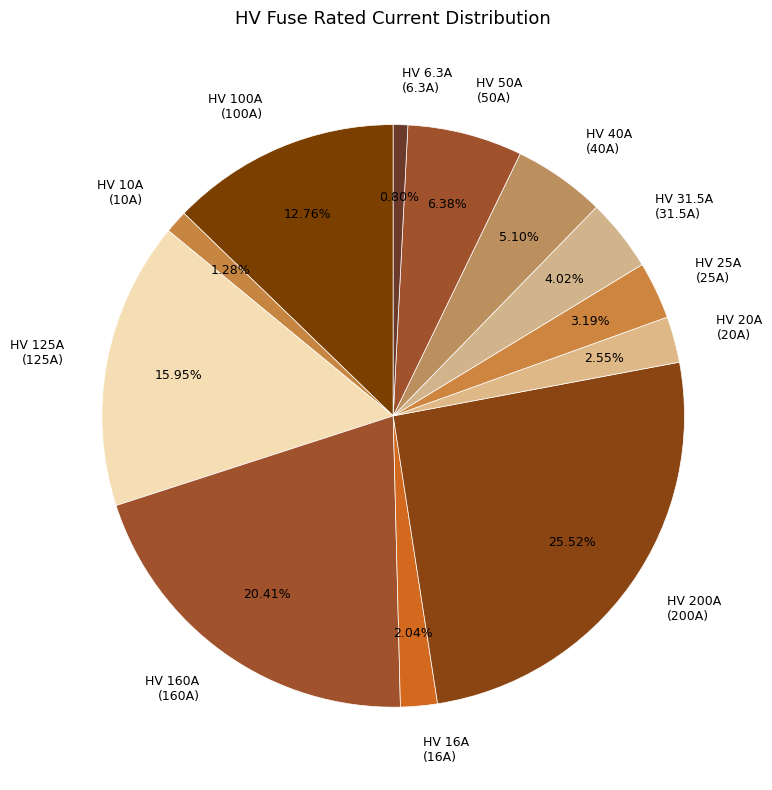

Approximately how many times larger is the value at HV 160A (160A) compared to HV 50A (50A)?

3.2